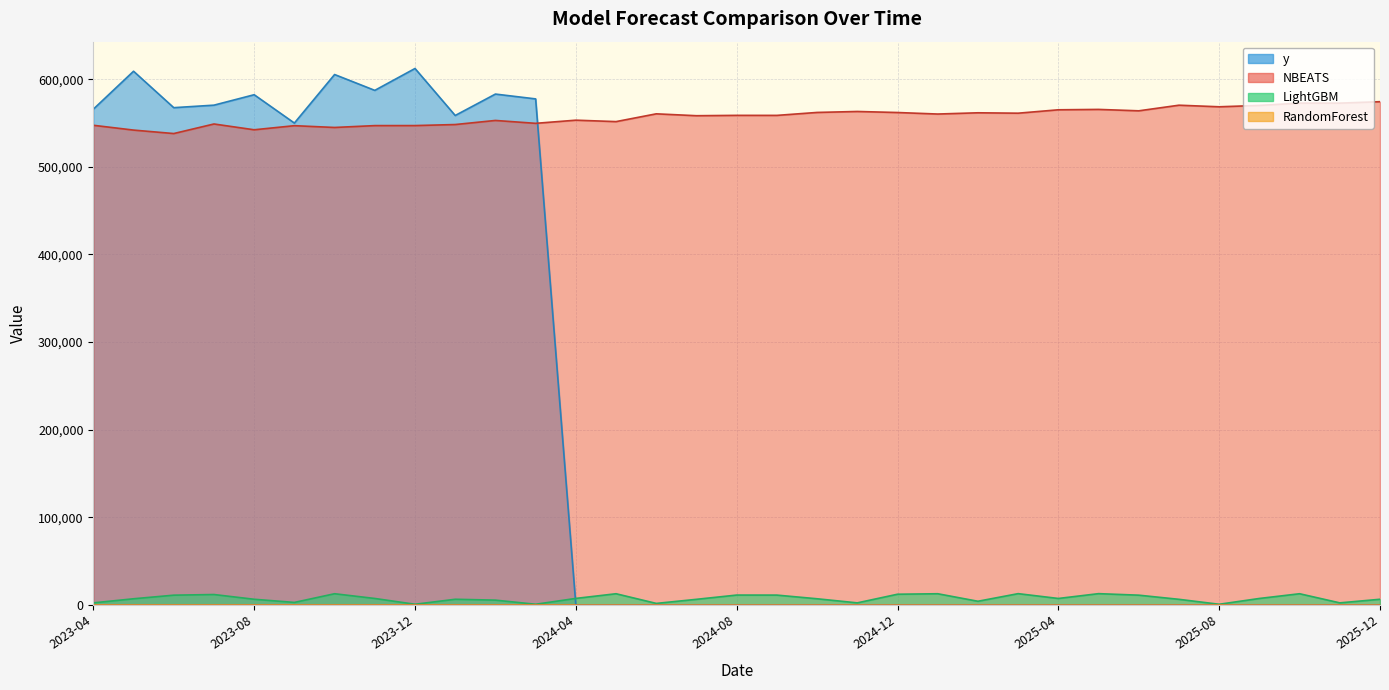

List the labels in order of y value, largest first.

2023-12, 2023-05, 2023-10, 2023-11, 2024-02, 2023-08, 2024-03, 2023-07, 2023-06, 2023-04, 2024-01, 2023-09, 2024-04, 2024-05, 2024-06, 2024-07, 2024-08, 2024-09, 2024-10, 2024-11, 2024-12, 2025-01, 2025-02, 2025-03, 2025-04, 2025-05, 2025-06, 2025-07, 2025-08, 2025-09, 2025-10, 2025-11, 2025-12